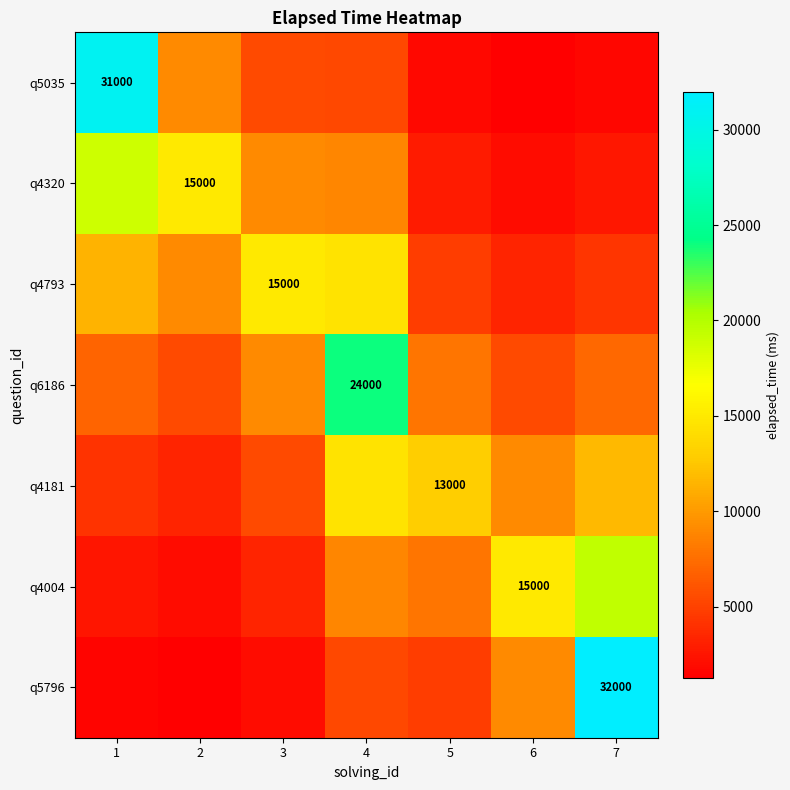

At which category is the sum across all series the highest?

4